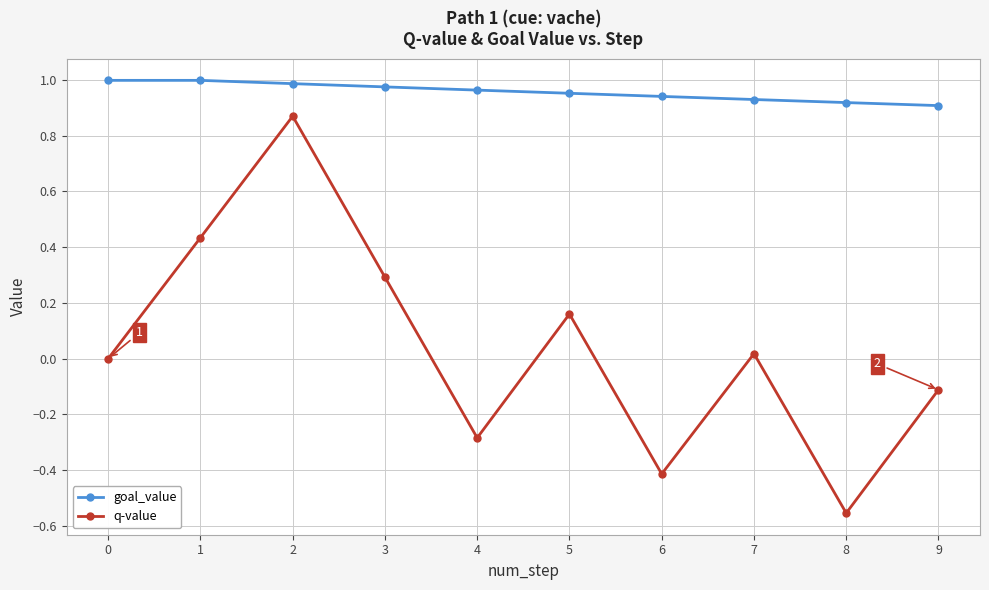

Which series has the widest spread of values?

q-value